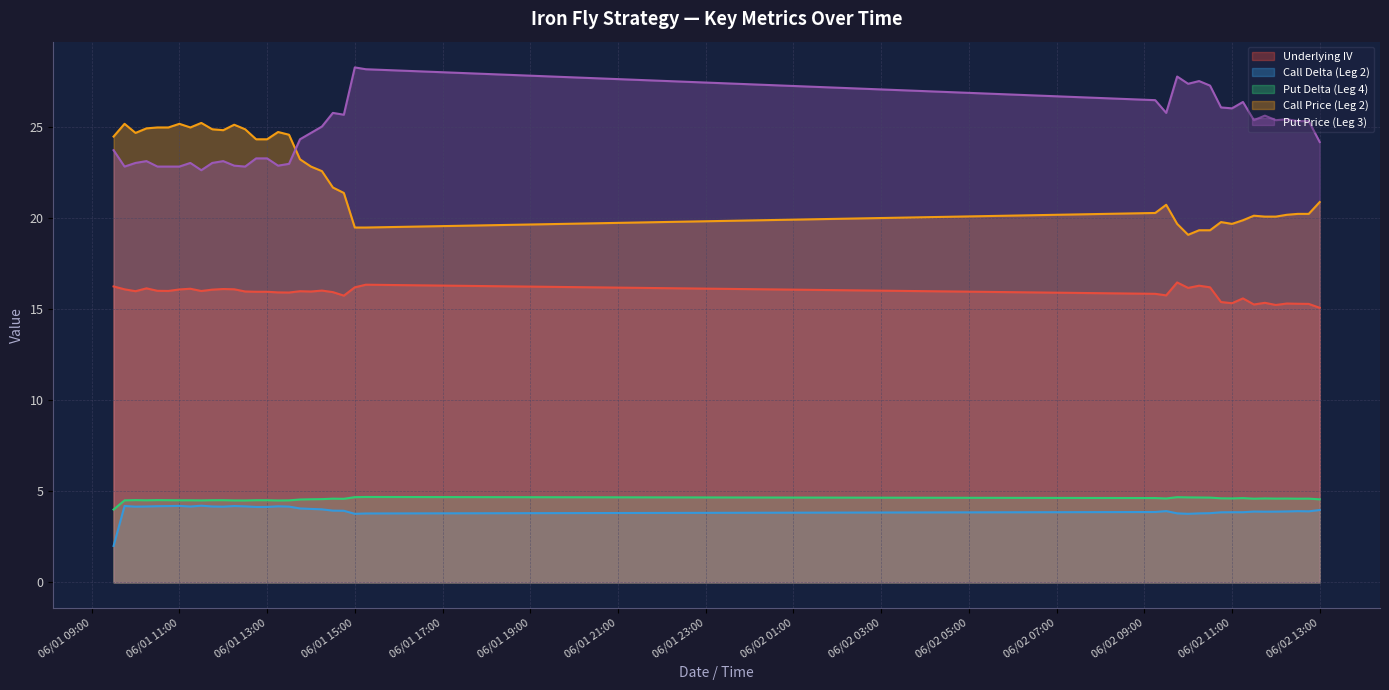

What is the label of the 30th point from the right?

2023-06-01 12:00